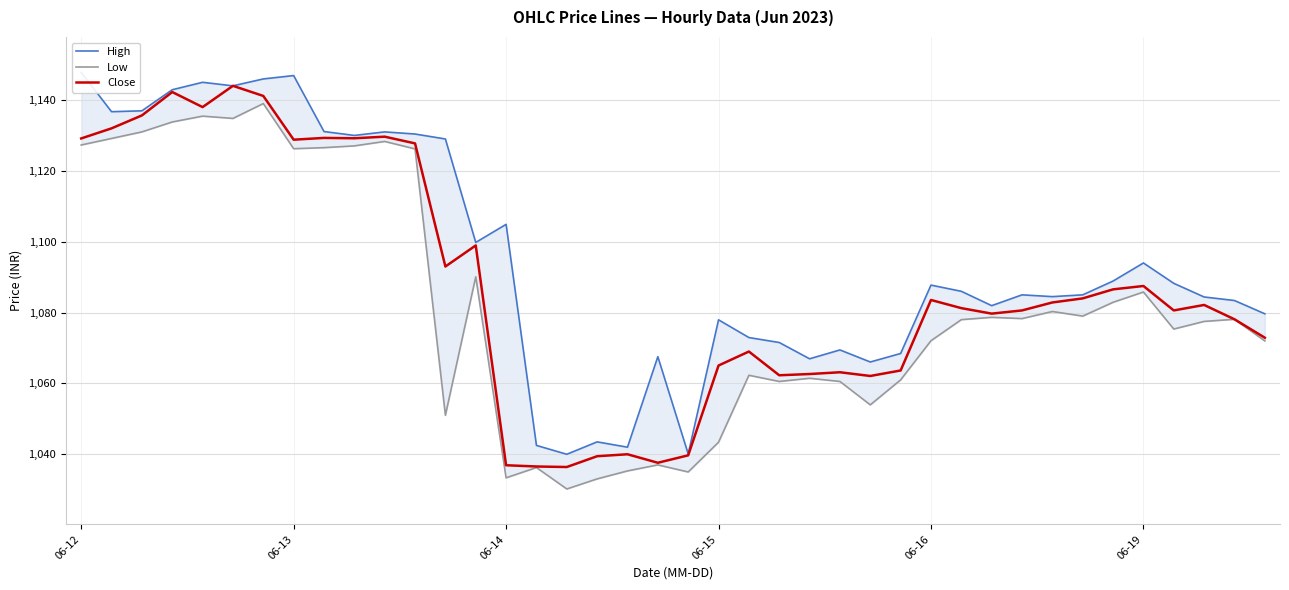

Which series changed the most between 26 and 27?

Low